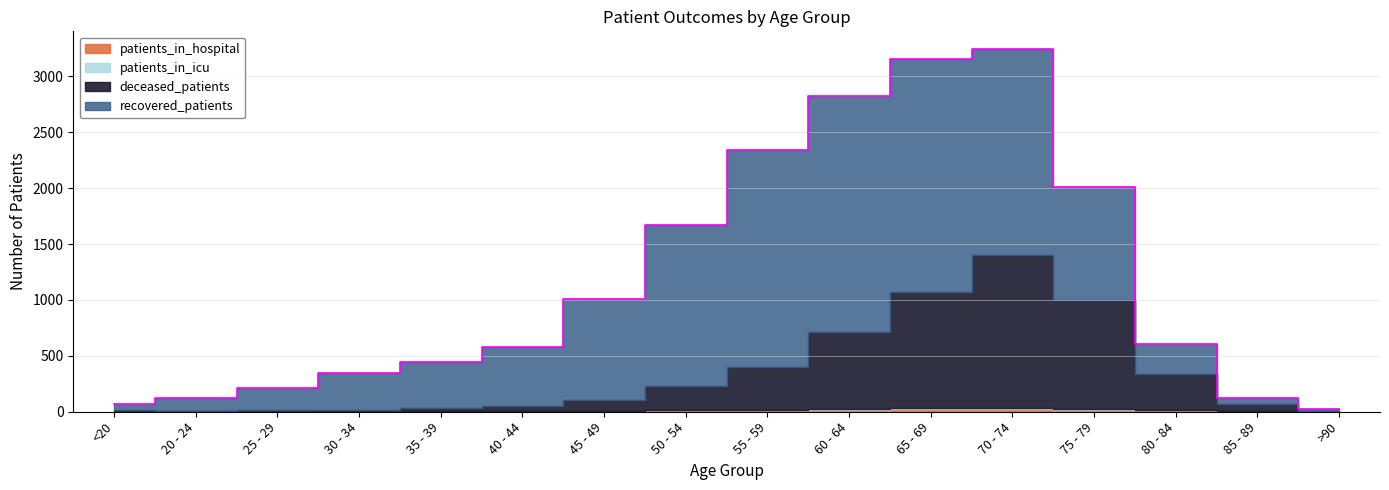

At which label does deceased_patients first exceed 98?

50 - 54